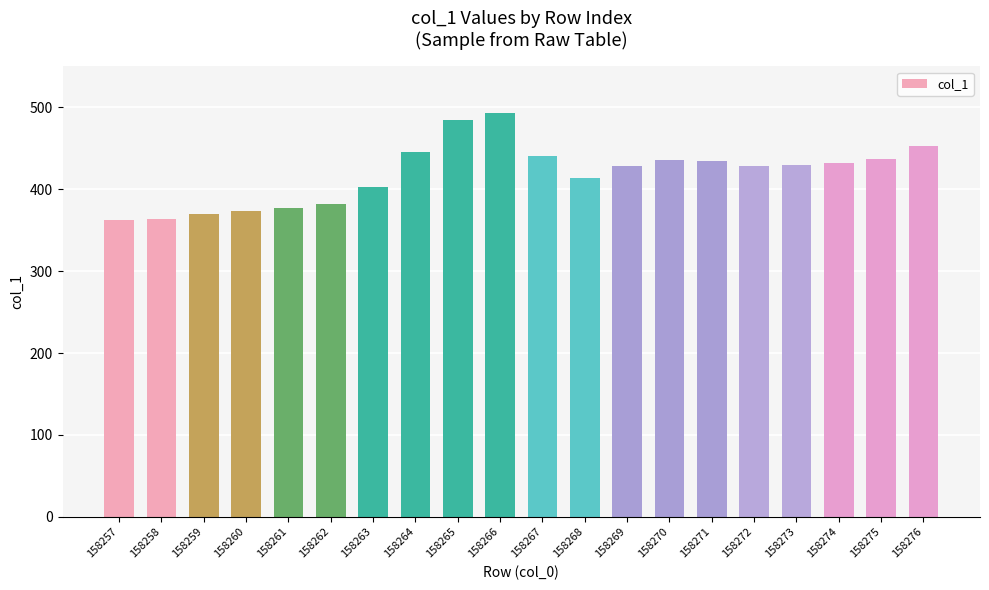

What is the maximum value shown in the chart?

493